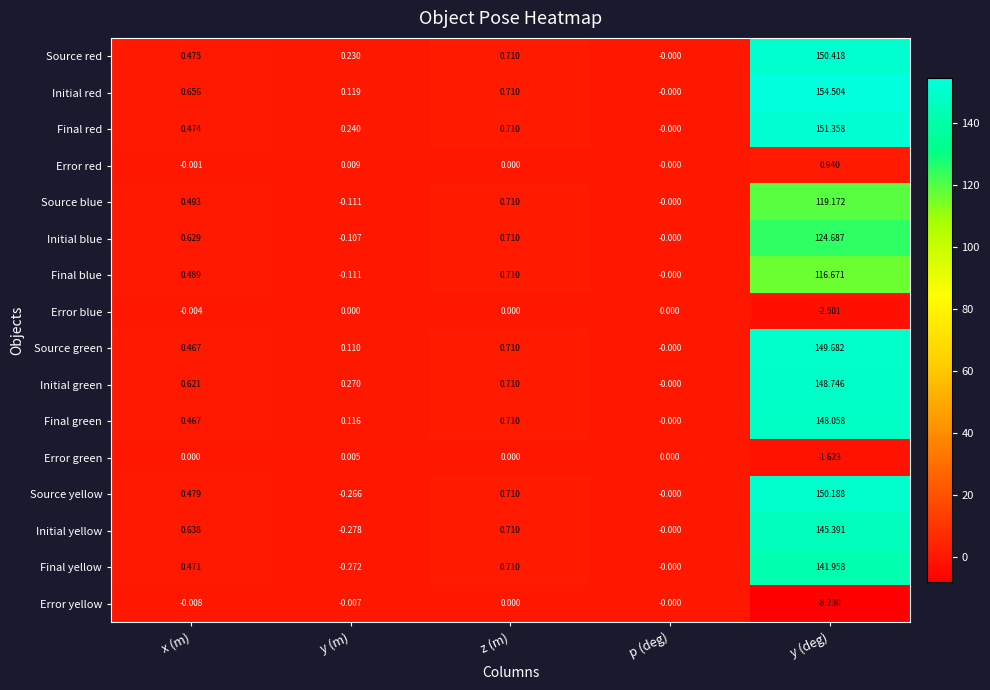

At how many categories does at least one series exceed 60?

1